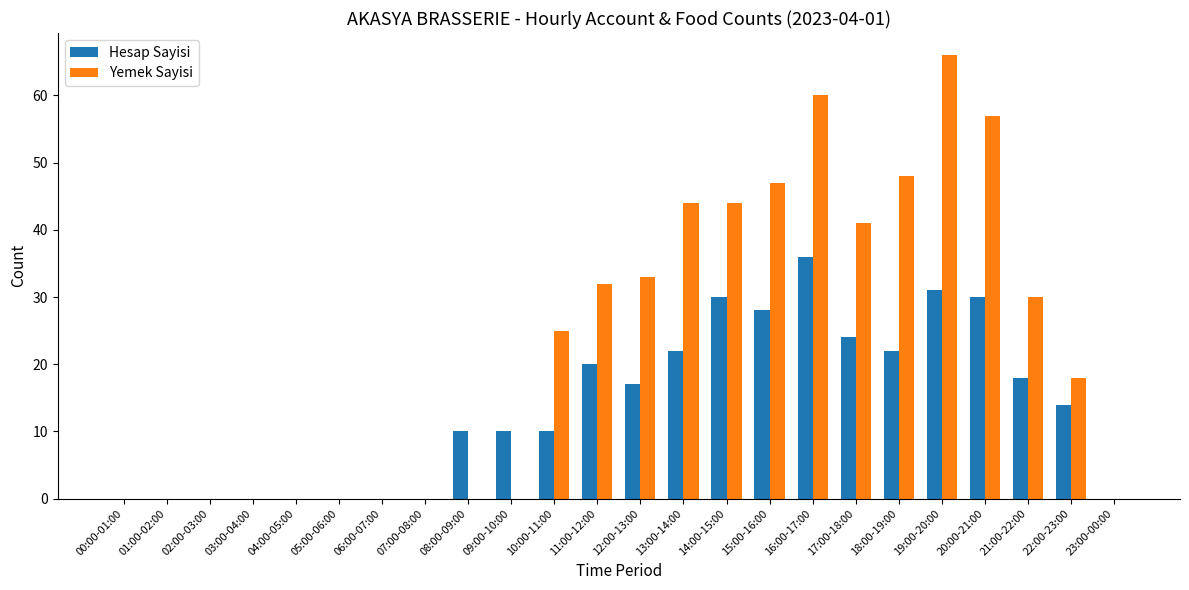

The Hesap Sayisi series shows -17 at 05:00-06:00. True or false?

False